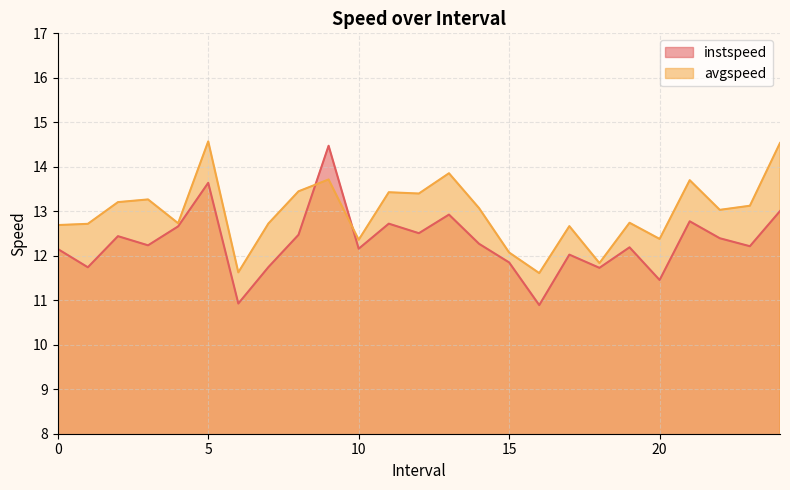

At which category does avgspeed reach its first local peak?

3